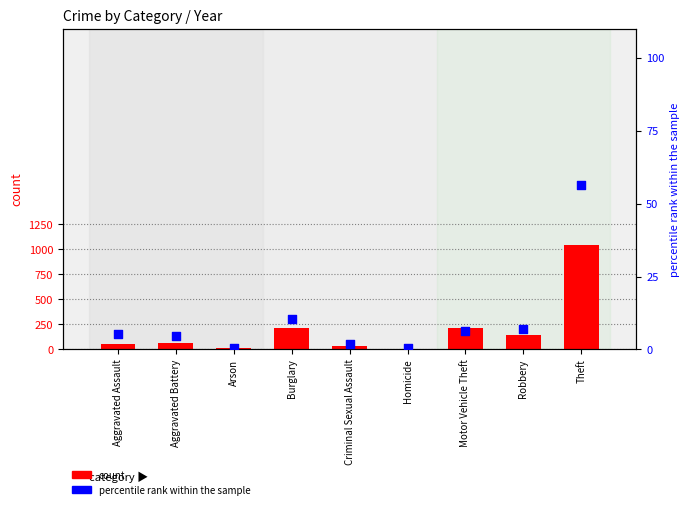

What are all the series names shown in the legend?

count, percentile rank within the sample